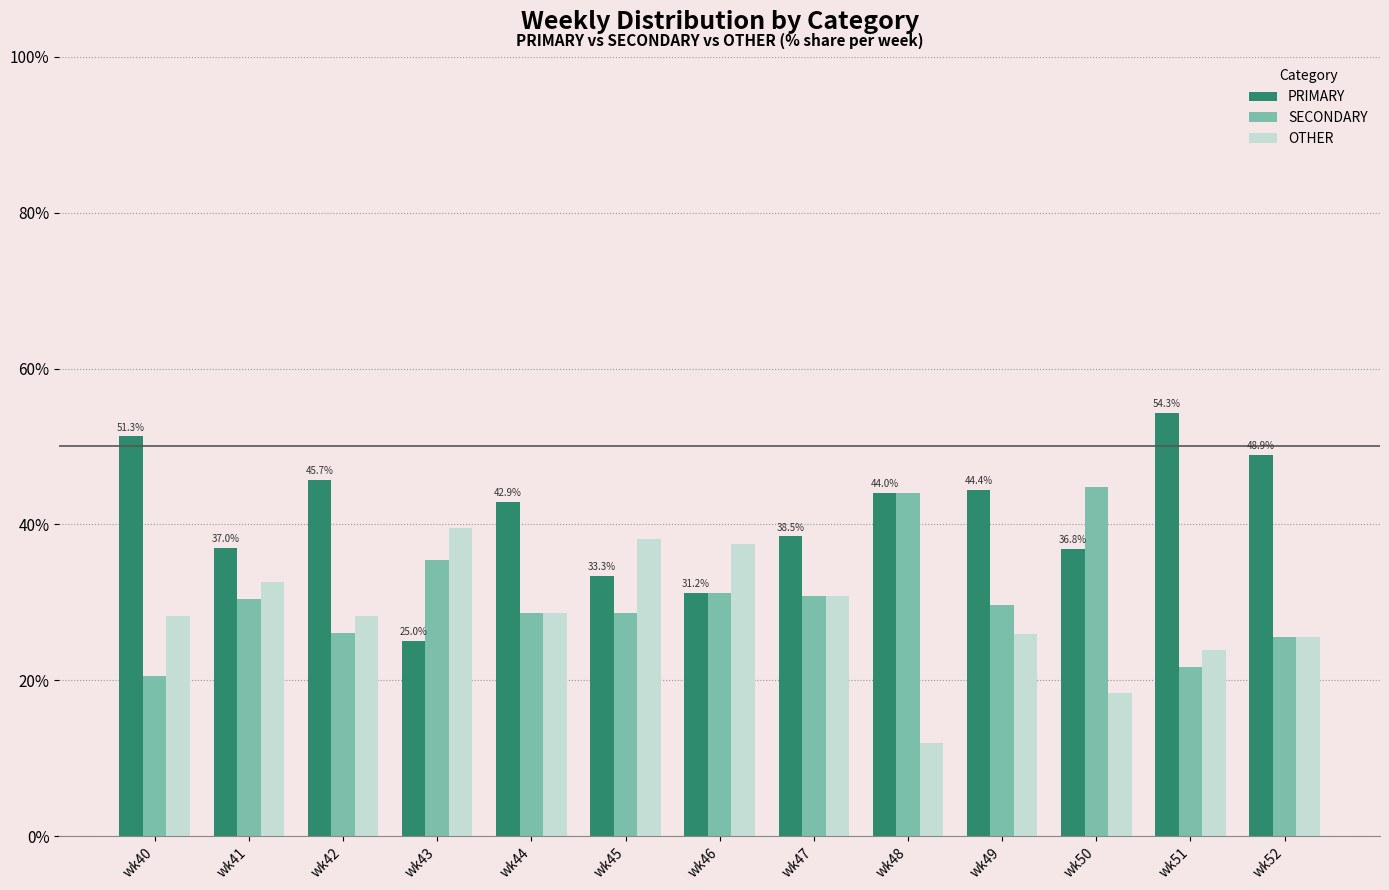

Is it true that PRIMARY equals 45.2 at wk46?

False